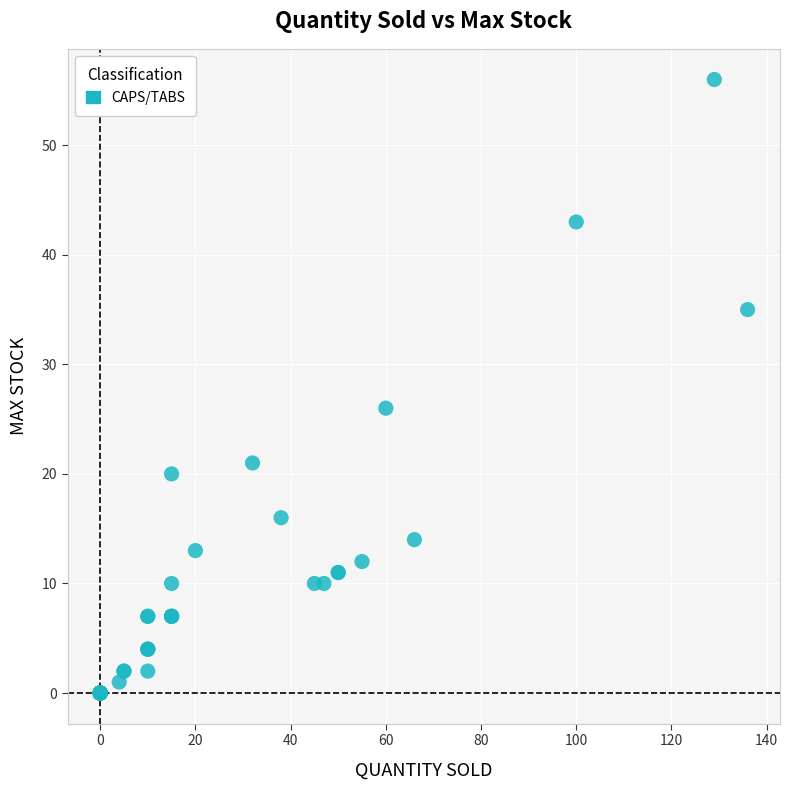

What Y value in the scatter plot is closest to 28?

26